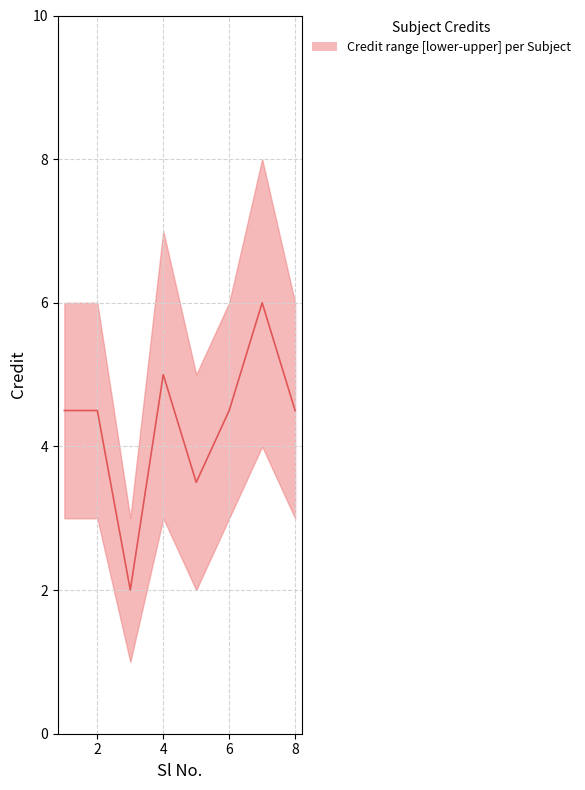

True or false: there are more than 1 points higher than both neighbors.

True